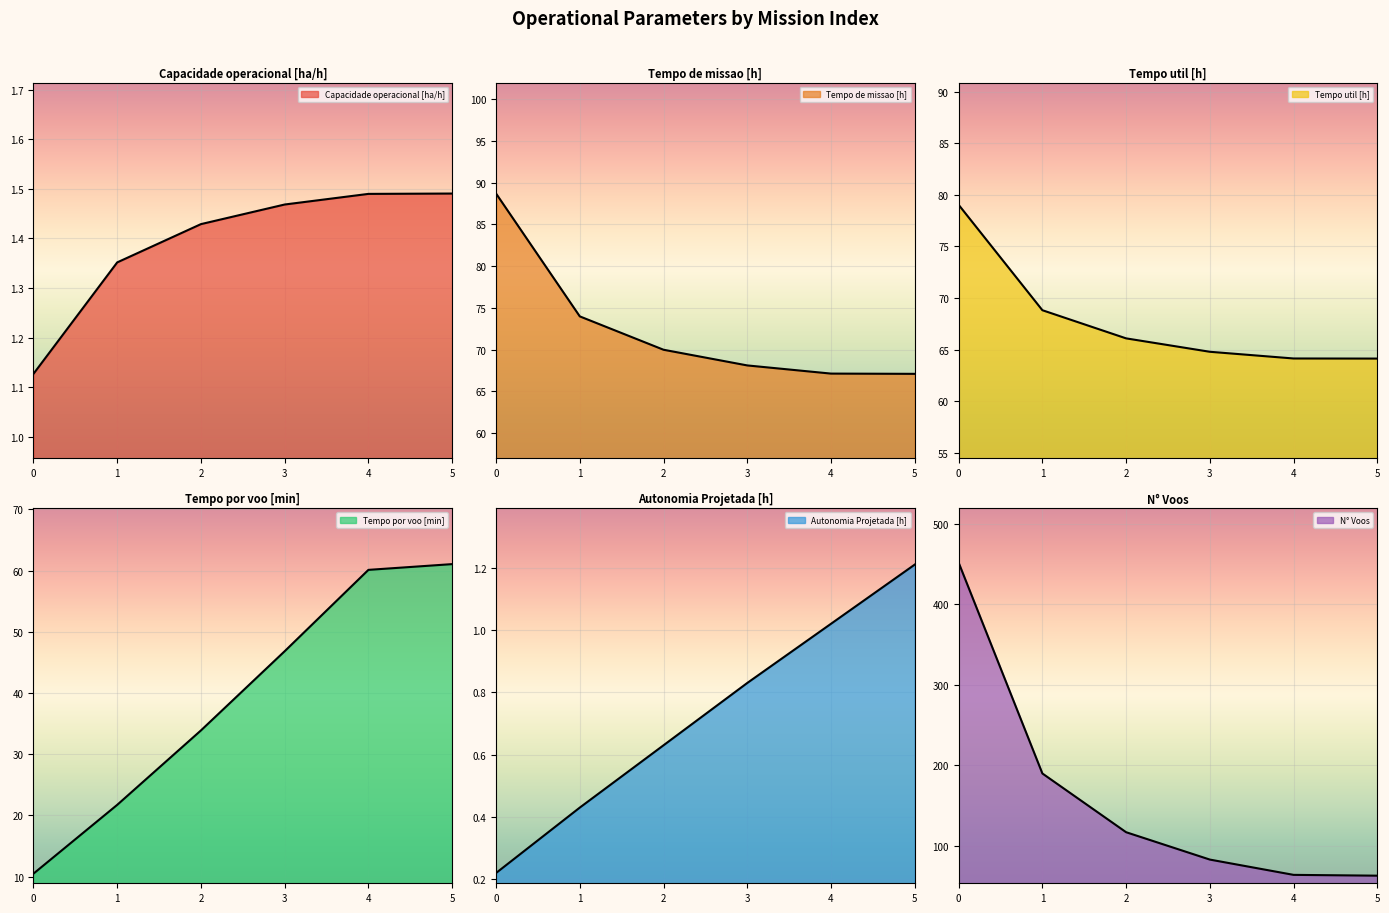

What are all the series names shown in the legend?

Capacidade operacional [ha/h], Tempo de missao [h], Tempo util [h], Tempo por voo [min], Autonomia Projetada [h], N° Voos